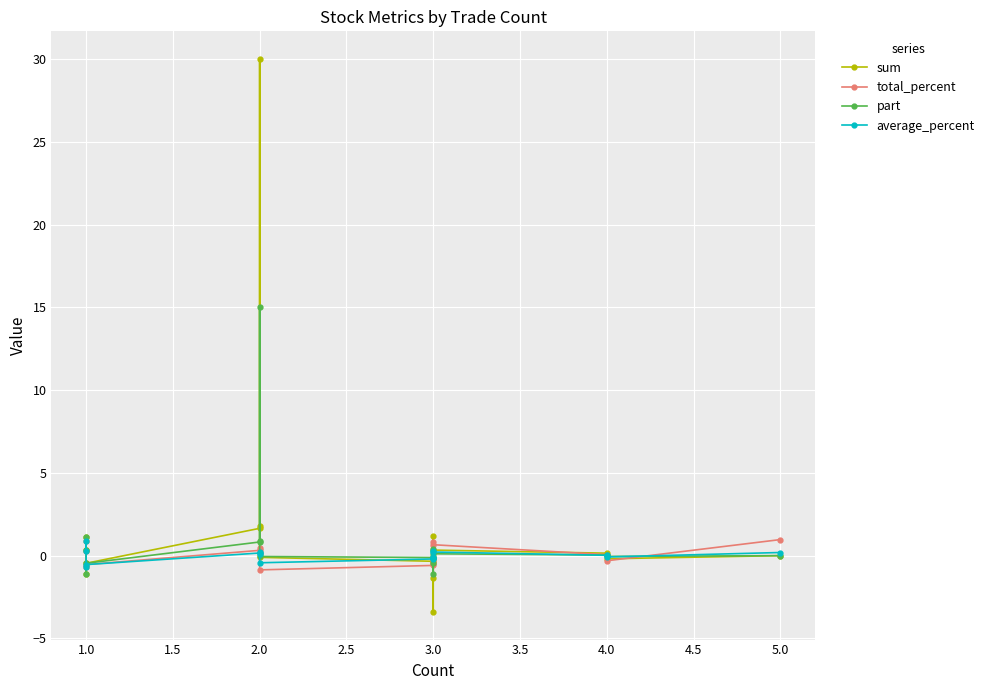

At 1.0, list the series in order from smallest to largest.

total_percent, average_percent, sum, part